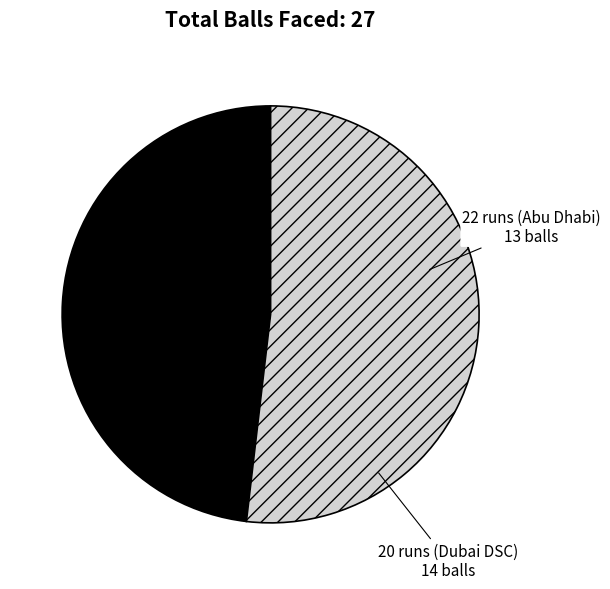

Rank the categories by value from lowest to highest.

22 runs (Abu Dhabi), 20 runs (Dubai DSC)